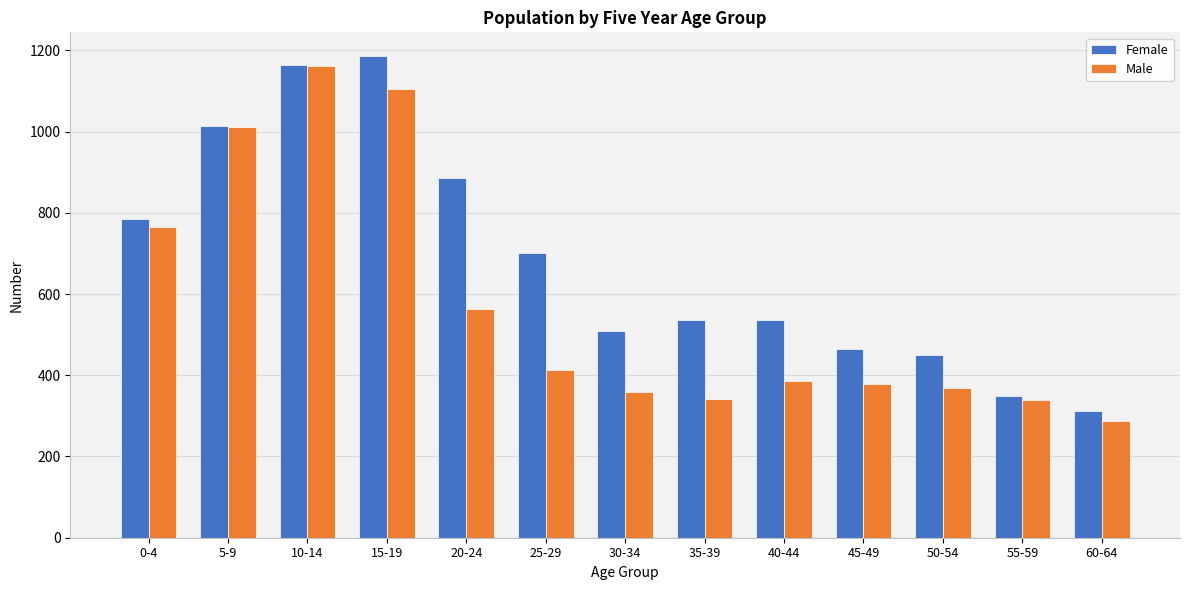

What is the total value across all series at 60-64?

599